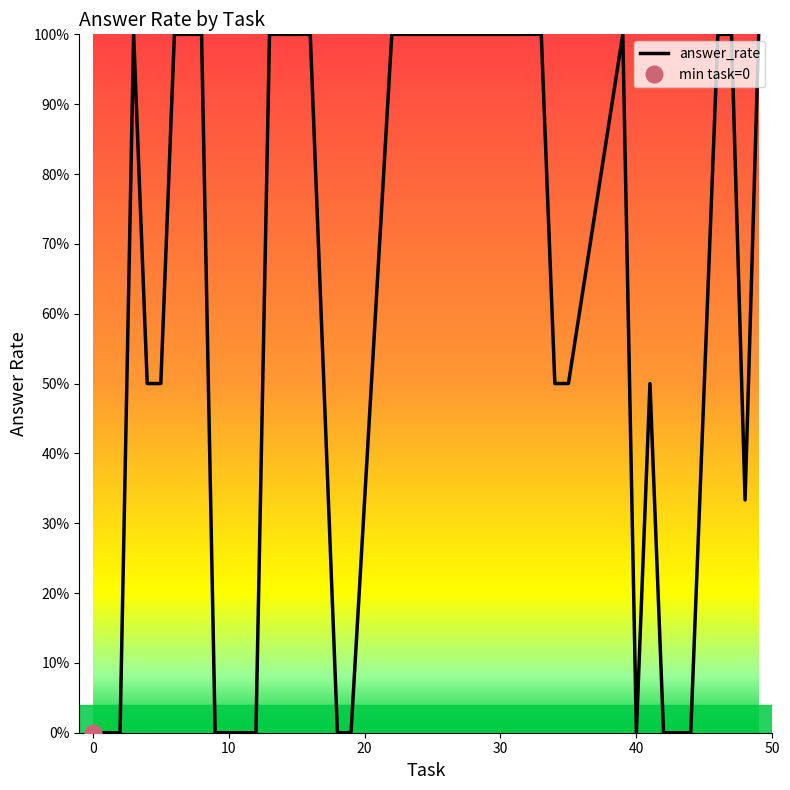

What is the value of the 23rd point from the left?

1.0